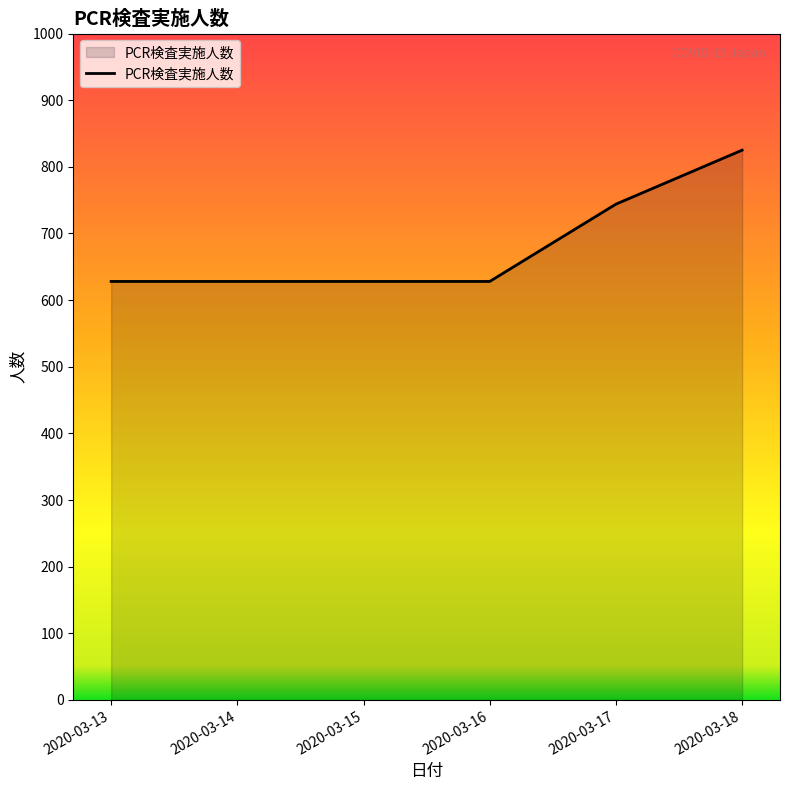

Reading right to left, what are all the values shown in this chart?

825	744	628	628	628	628